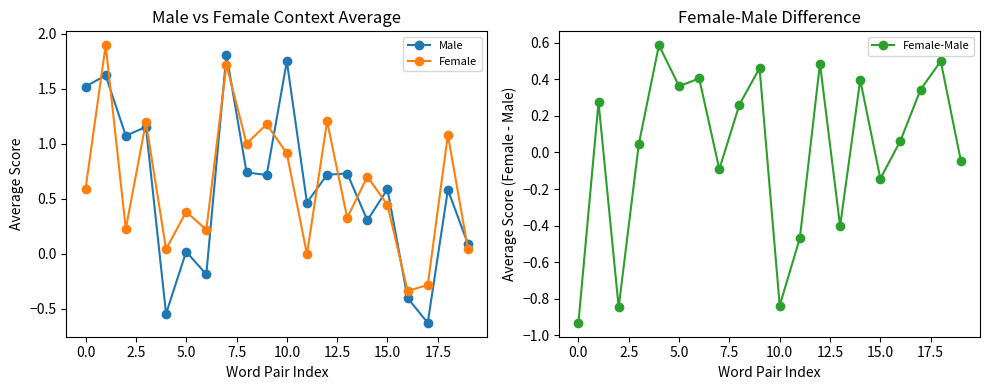

True or false: Female and Male intersect in this chart.

True